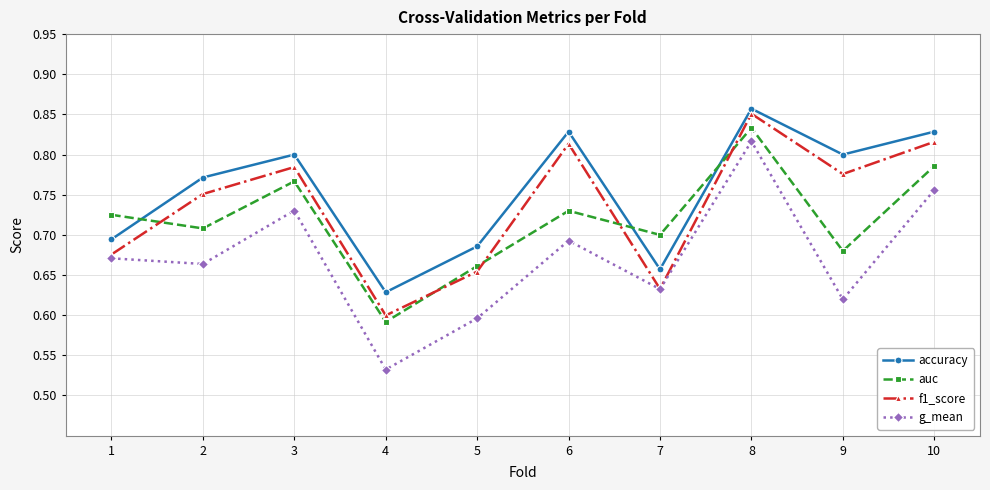

Which series changed the most between 4 and 8?

g_mean